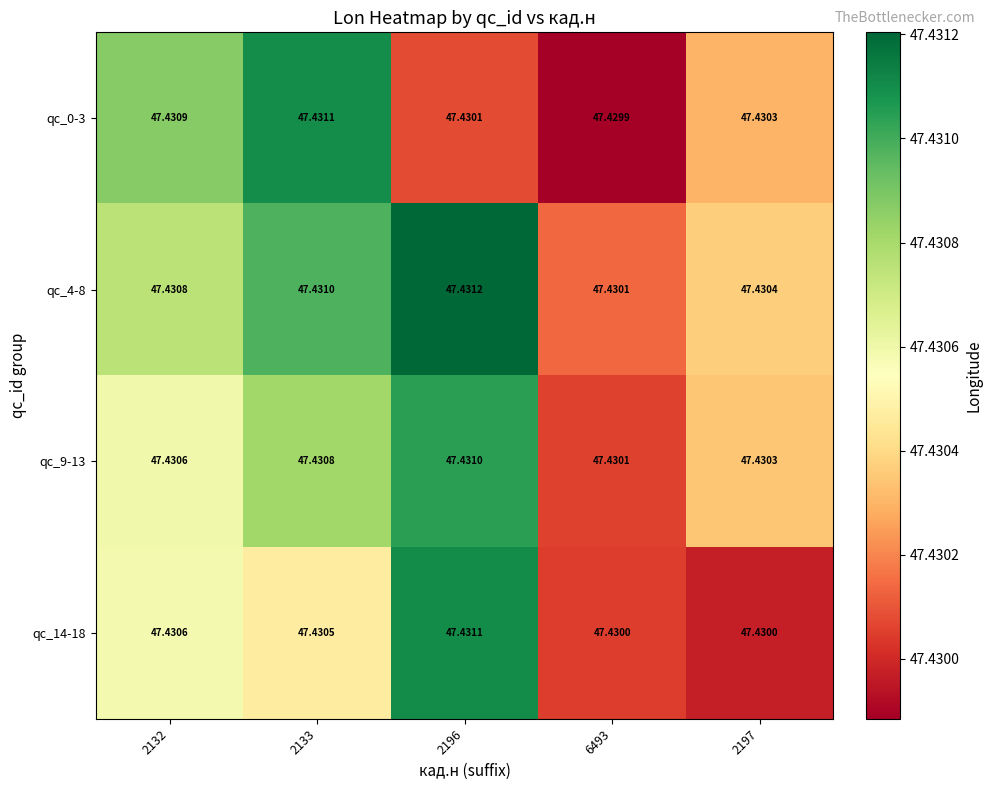

Is the value of qc_14-18 at 2133 greater than the value of qc_0-3 at 2196?

Yes